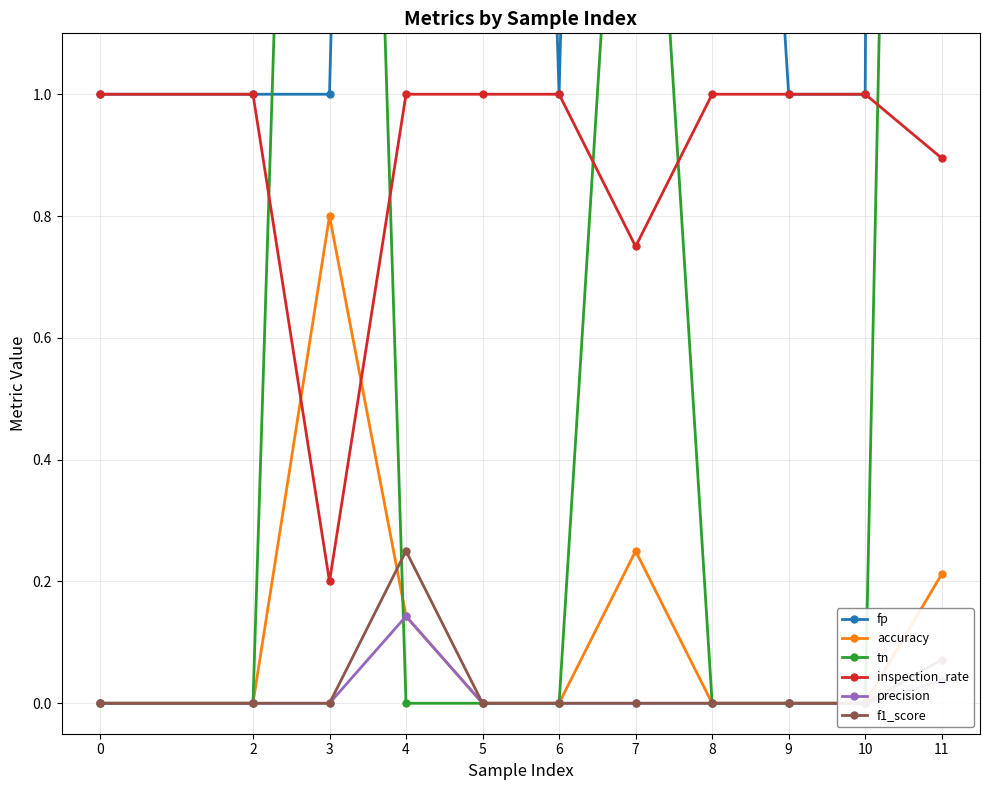

Reading right to left, extract all data points from this chart.

fp: 11=26.0	10=1.0	9=1.0	8=3.0	7=6.0	6=1.0	5=5.0	4=6.0	3=1.0	2=1.0	0=1.0
accuracy: 11=0.2	10=0.0	9=0.0	8=0.0	7=0.2	6=0.0	5=0.0	4=0.1	3=0.8	2=0.0	0=0.0
tn: 11=6.0	10=0.0	9=0.0	8=0.0	7=2.0	6=0.0	5=0.0	4=0.0	3=4.0	2=0.0	0=0.0
inspection_rate: 11=0.9	10=1.0	9=1.0	8=1.0	7=0.8	6=1.0	5=1.0	4=1.0	3=0.2	2=1.0	0=1.0
precision: 11=0.0	10=0.0	9=0.0	8=0.0	7=0.0	6=0.0	5=0.0	4=0.1	3=0.0	2=0.0	0=0.0
f1_score: 11=0.1	10=0.0	9=0.0	8=0.0	7=0.0	6=0.0	5=0.0	4=0.2	3=0.0	2=0.0	0=0.0